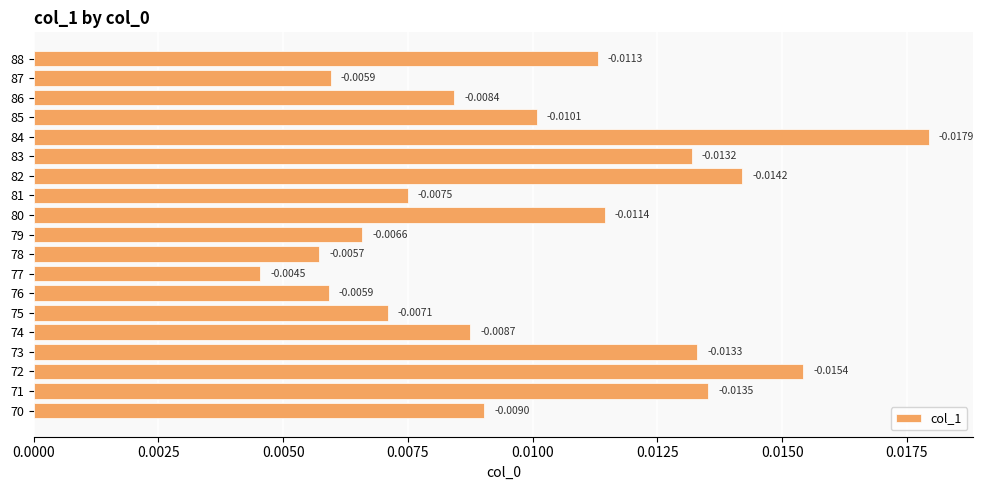

Which has a higher value, 76 or 77?

76